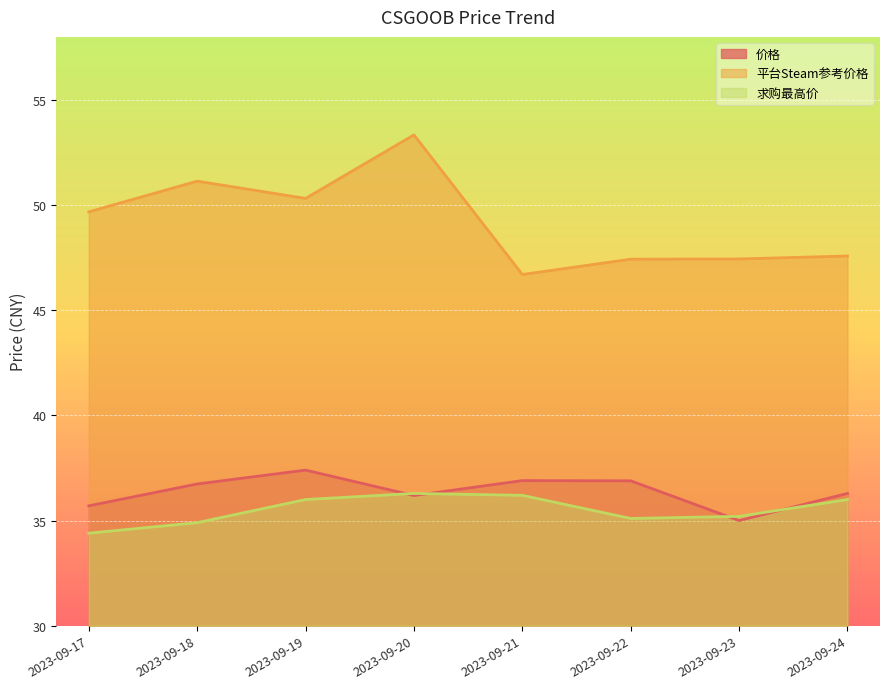

At which category does the chart reach its peak across all series?

2023-09-20